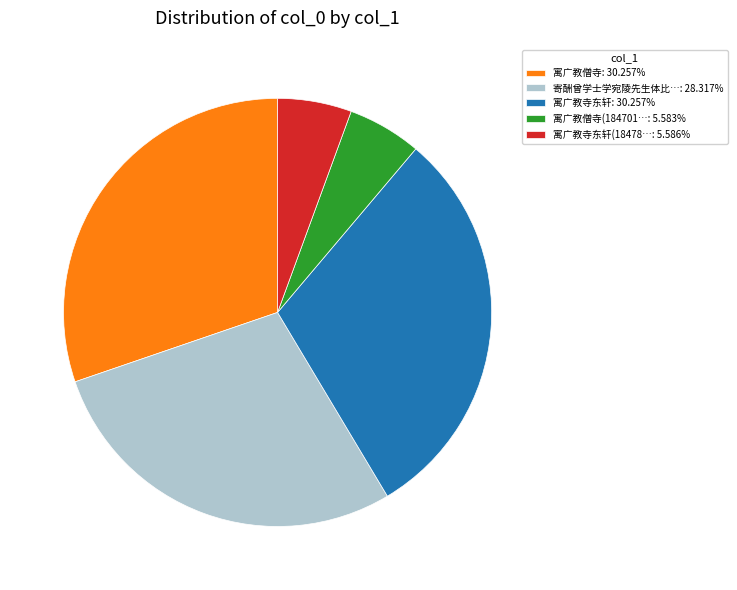

Does 寓广教僧寺(184701…: 5.583% represent more than half of the total?

No